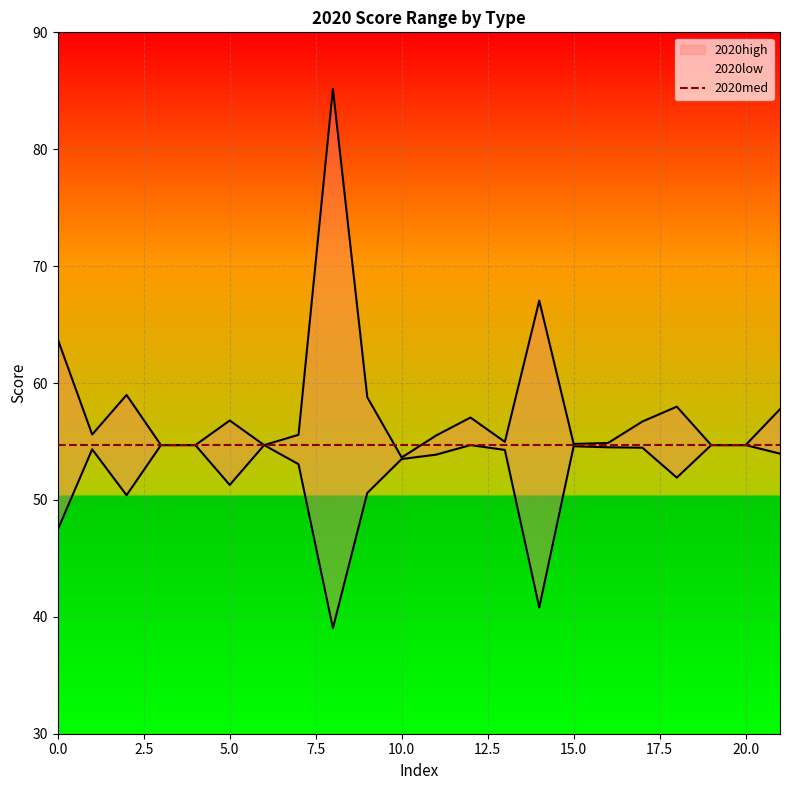

Reading right to left, what are all the values shown in this chart?

2020high: 21=57.8	20=54.7	19=54.7	18=58.0	17=56.7	16=54.9	15=54.8	14=67.1	13=55.0	12=57.0	11=55.5	10=53.6	9=58.8	8=85.2	7=55.6	6=54.7	5=56.8	4=54.7	3=54.7	2=59.0	1=55.6	0=63.7
2020low: 21=54.0	20=54.7	19=54.7	18=51.9	17=54.5	16=54.5	15=54.6	14=40.8	13=54.3	12=54.7	11=53.9	10=53.5	9=50.6	8=39.0	7=53.1	6=54.7	5=51.3	4=54.7	3=54.7	2=50.4	1=54.3	0=47.4